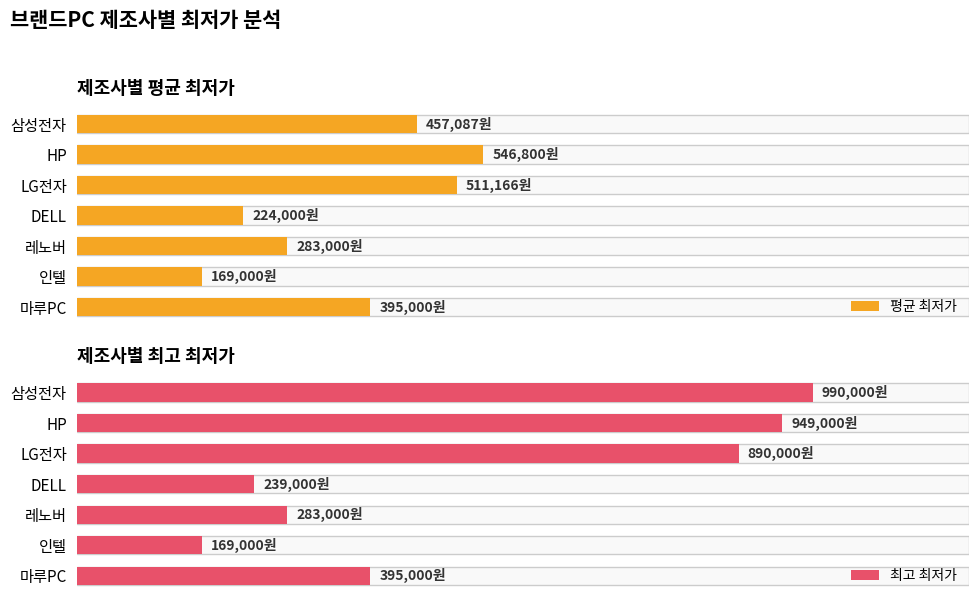

Is the value of 최고 최저가 at LG전자 greater than the value of 평균 최저가 at HP?

Yes